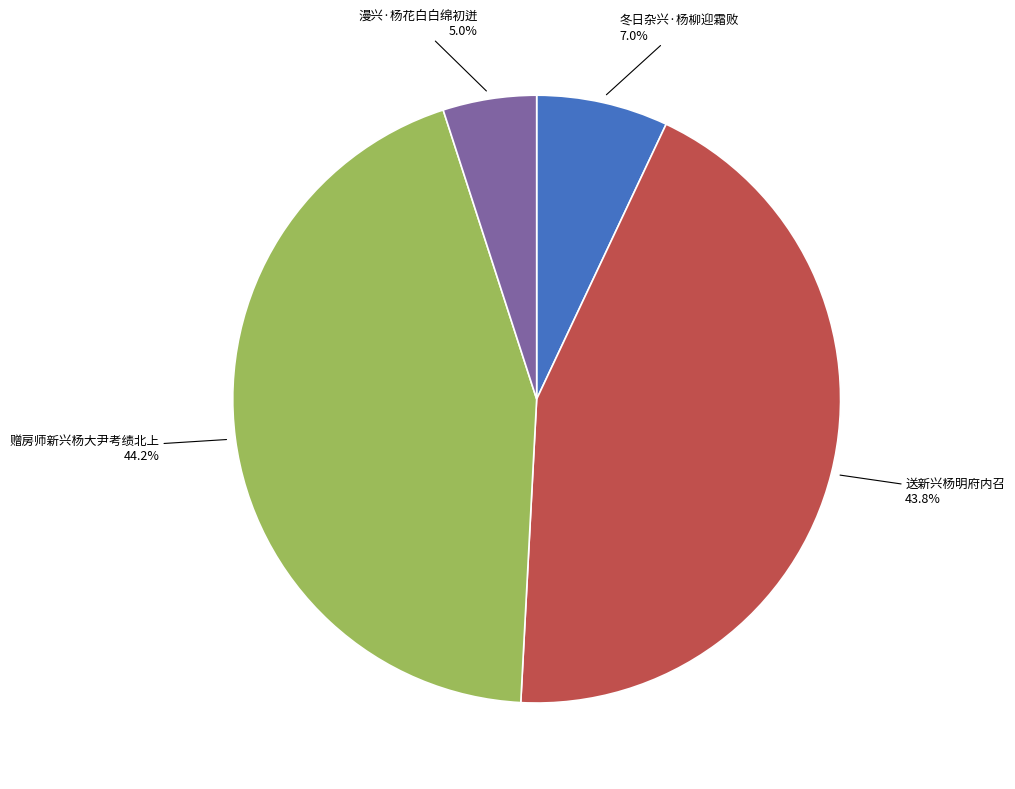

Is there a majority slice in this chart?

No